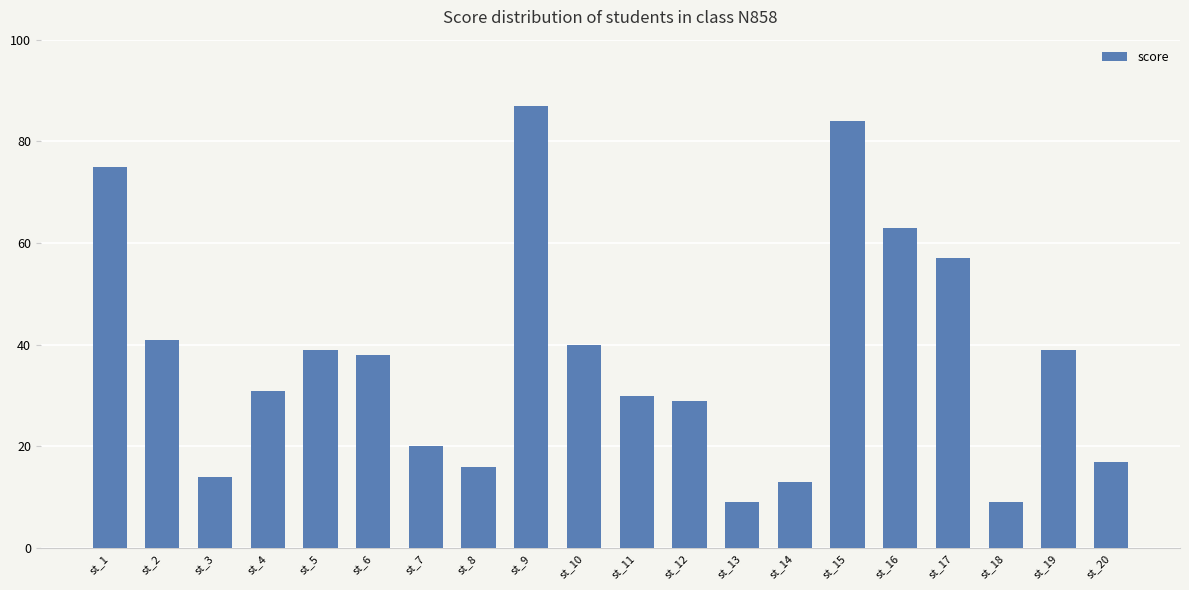

The chart shows a value of 69 at st_2. True or false?

False